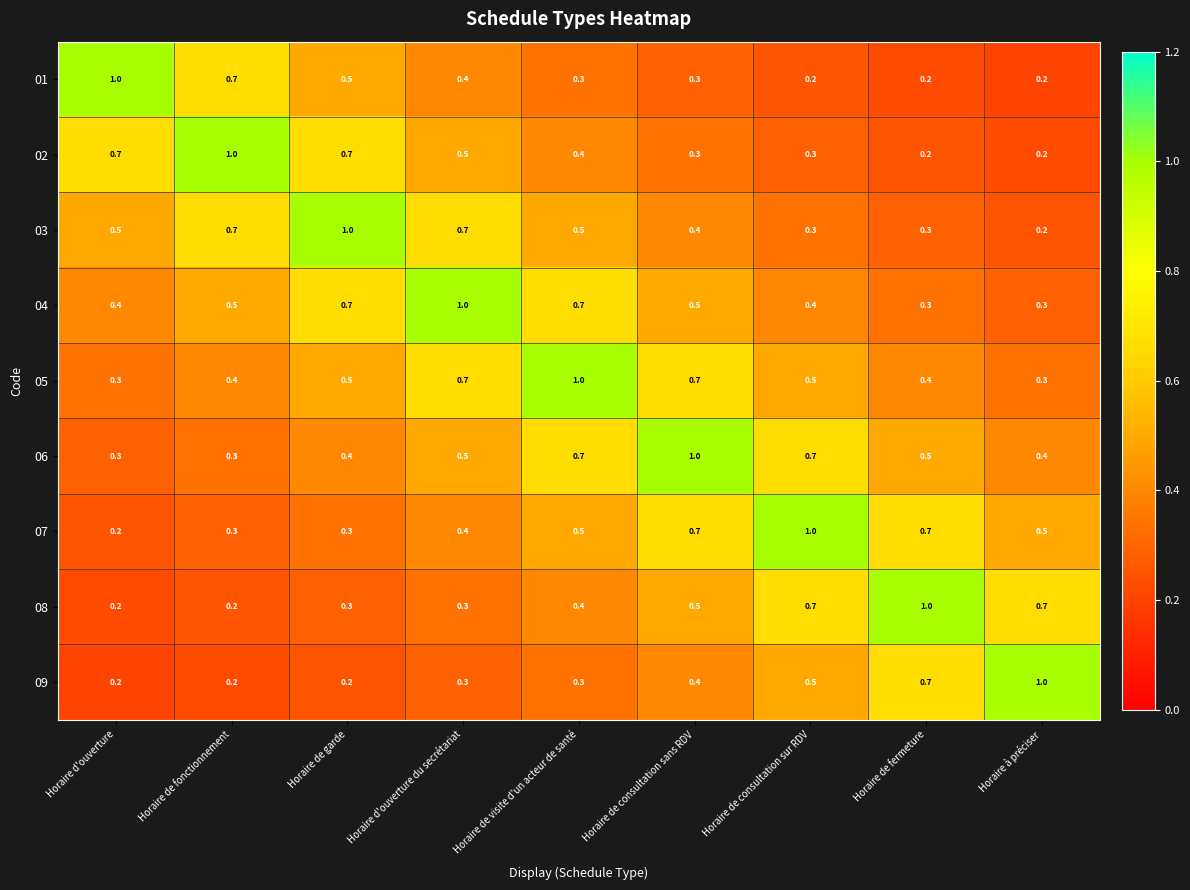

What is the maximum value shown in the chart?

1.0